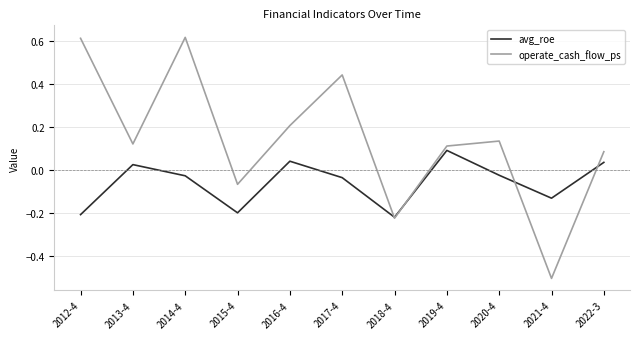

How many lines are shown in the chart?

2